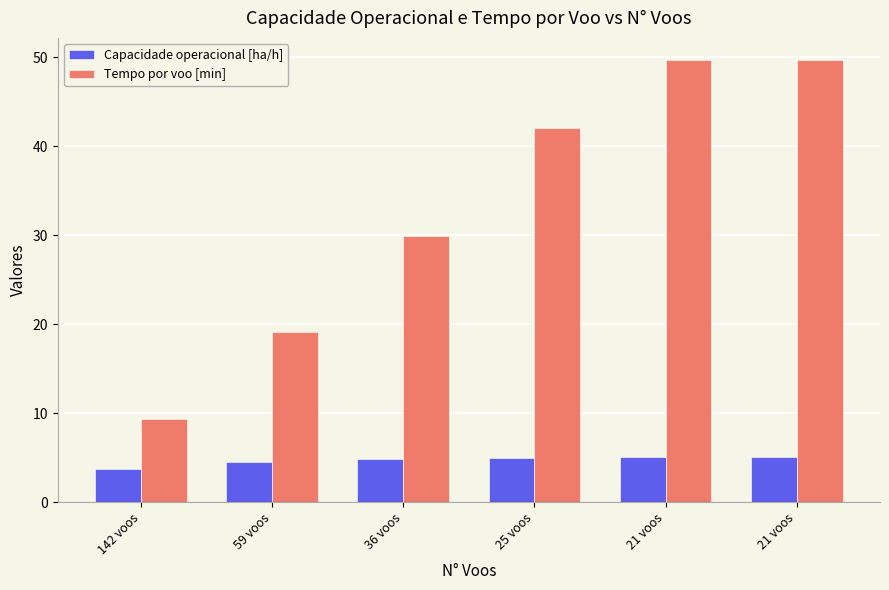

Reading left to right, transcribe all the data shown in this chart.

Capacidade operacional [ha/h]: 3.7	4.5	4.8	5.0	5.1	5.1
Tempo por voo [min]: 9.3	19.2	29.9	42.0	49.6	49.7